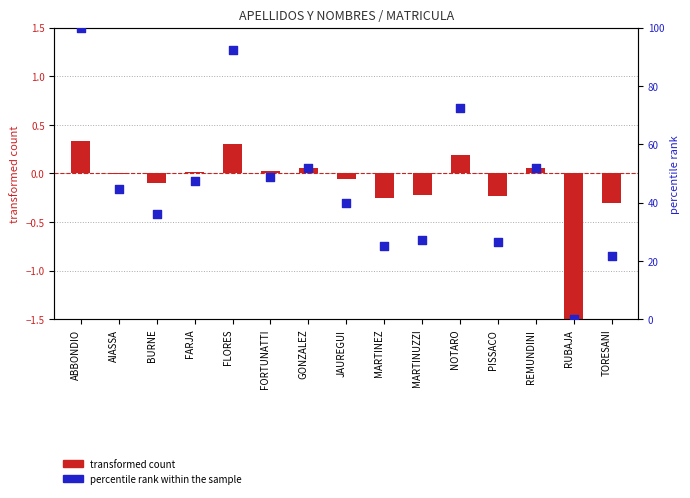

Which series contains the highest Y value?

percentile rank within the sample